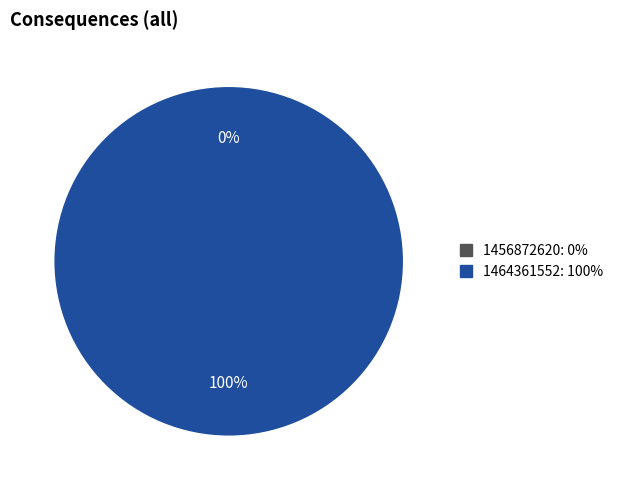

Combined, what portion of the pie is 1464361552 and 1456872620?

100.0%